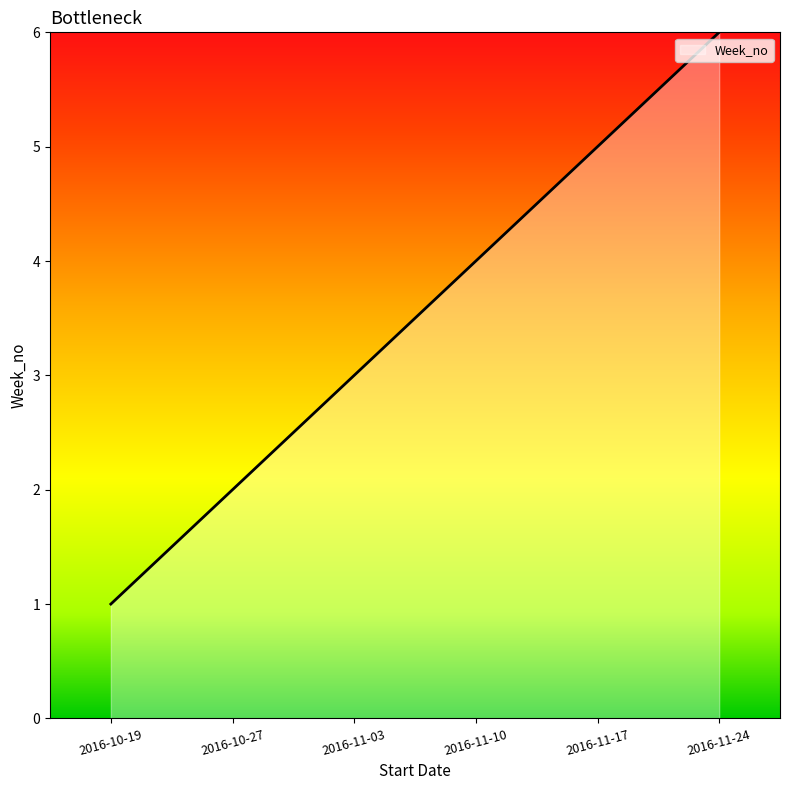

Is it true that the value at 2016-11-24 is 6?

True